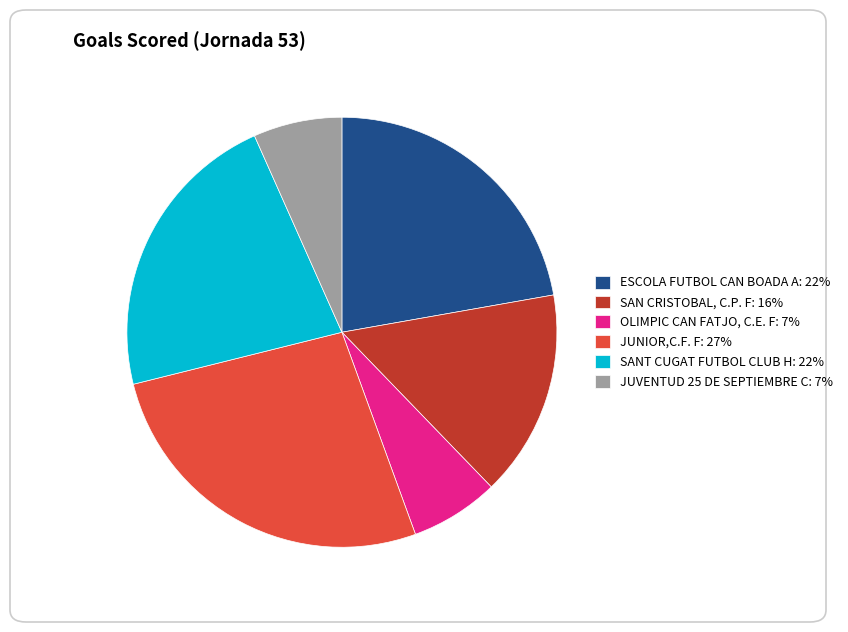

Is there a majority slice in this chart?

No